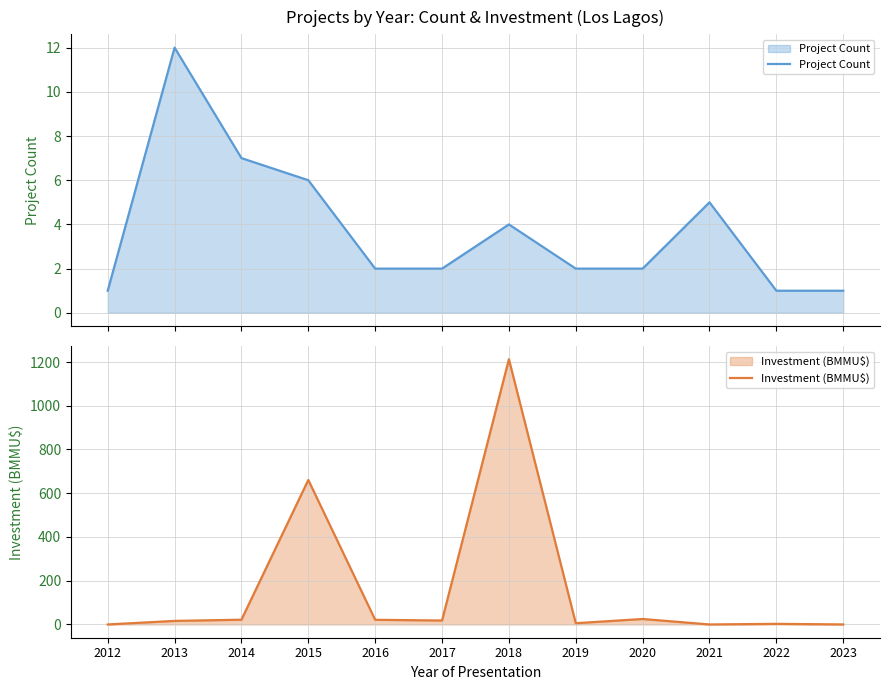

What are all the series names shown in the legend?

Project Count, Investment (BMMU$)